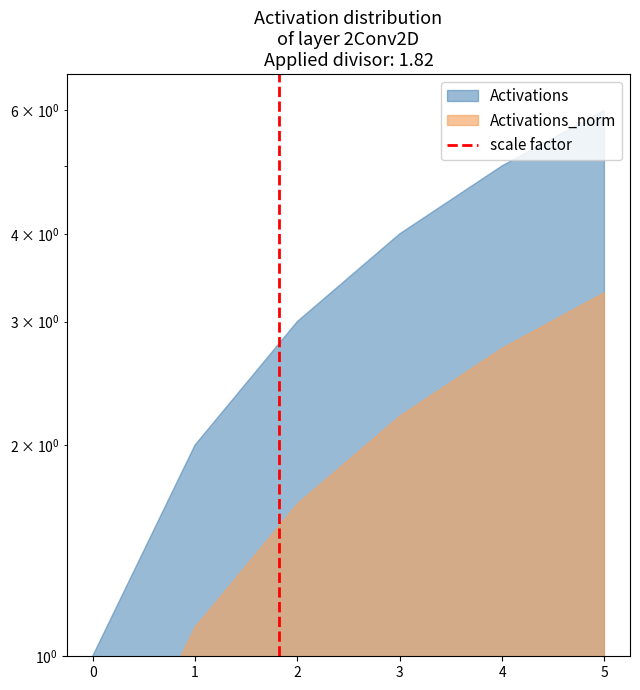

True or false: the data shows 0 at −1.

False